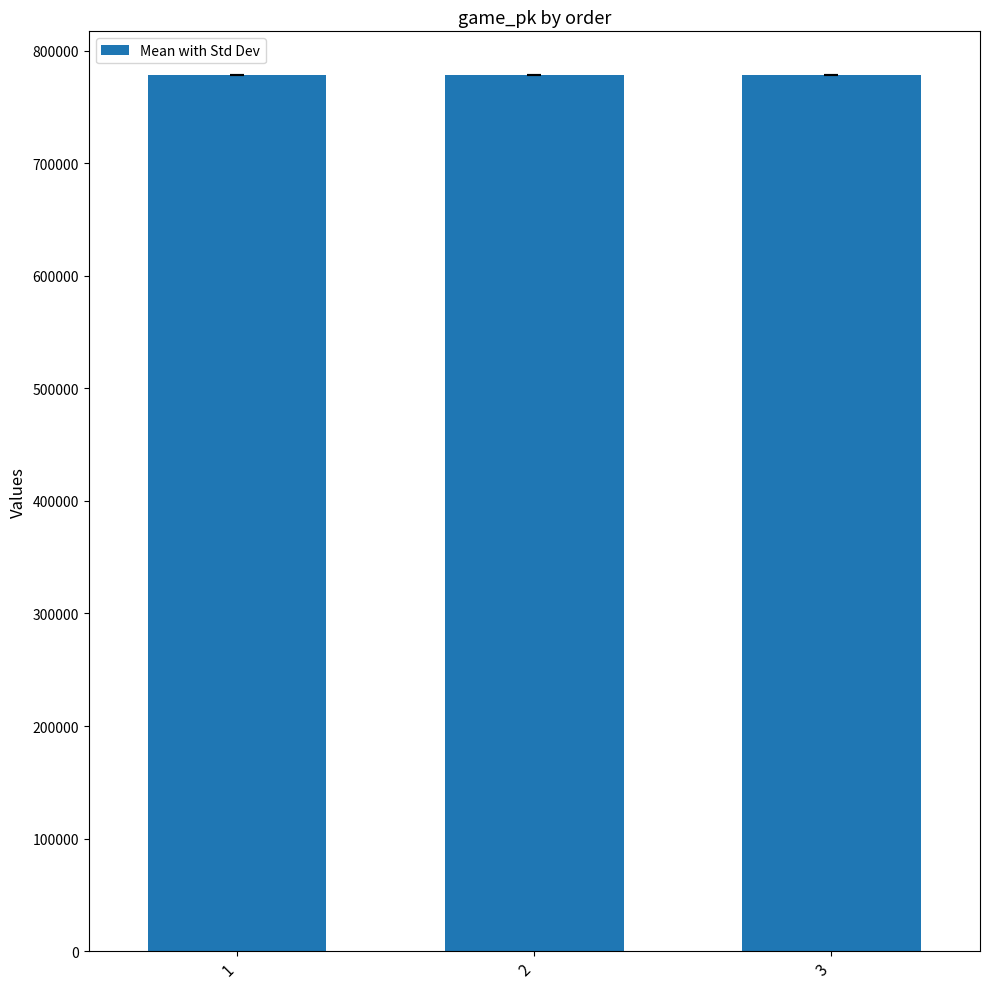

Is it true that the value at 1 is 1276306?

False